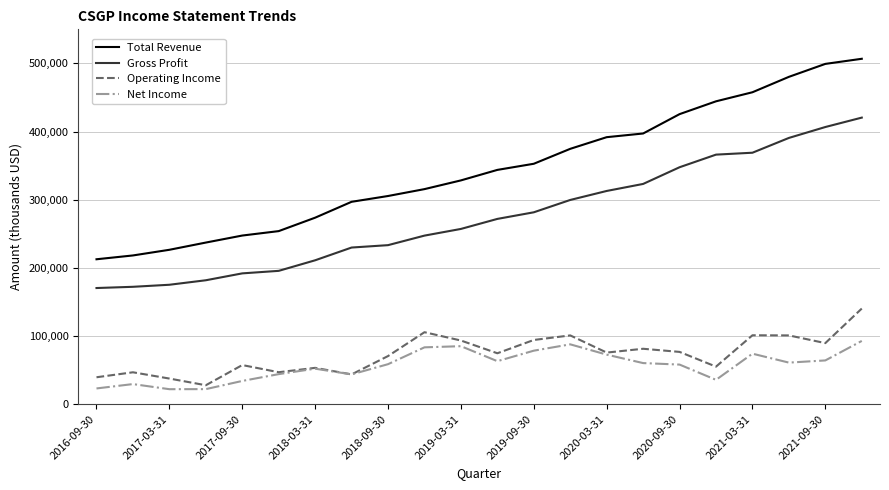

Which series has the largest total across all categories?

Total Revenue